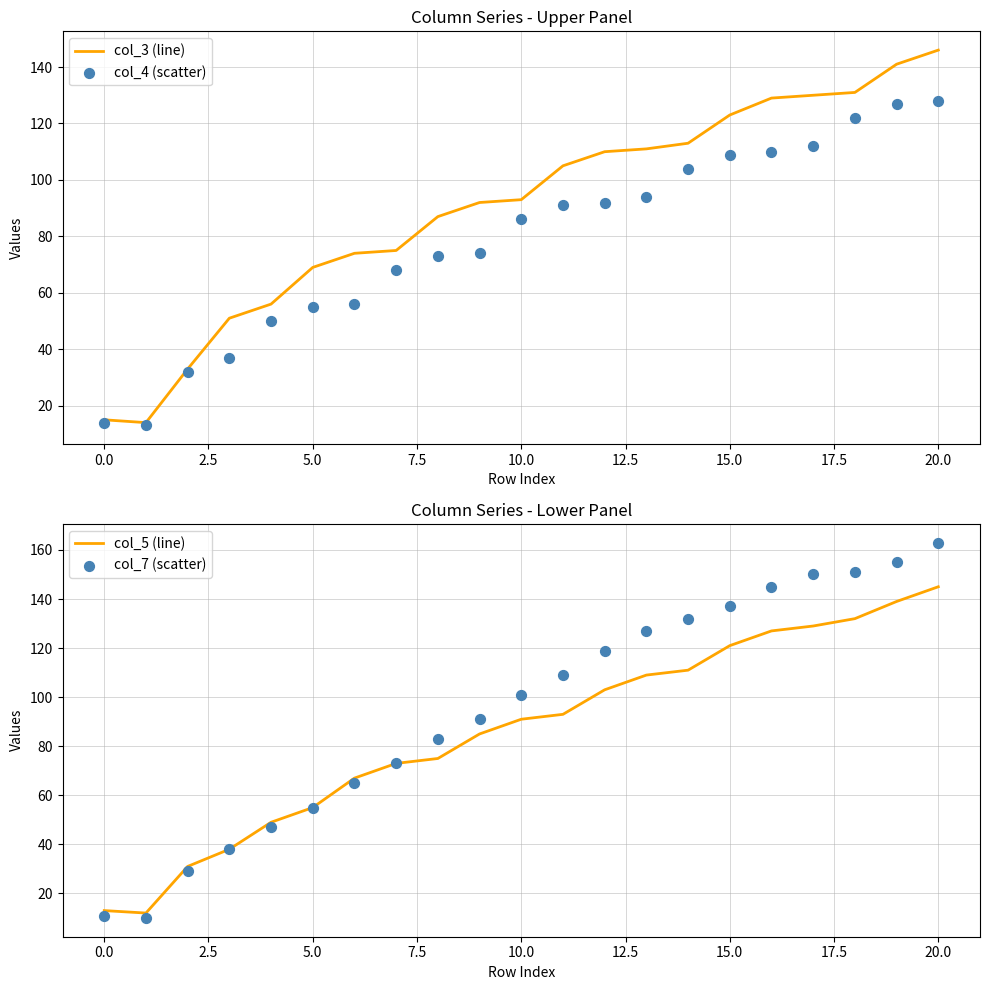

Which series has the largest Y range (max minus min)?

col_7 (scatter)